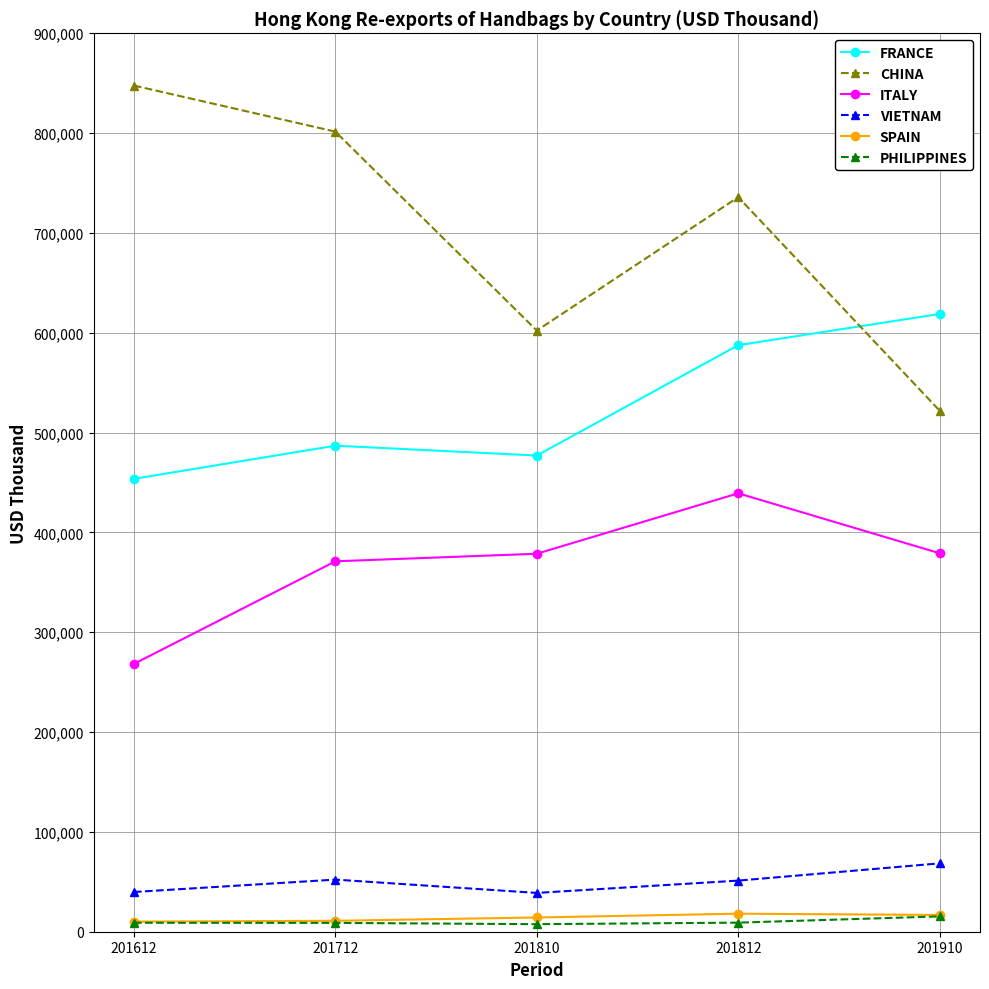

What is the sum of the PHILIPPINES values at 201712 and 201612?

17824.9